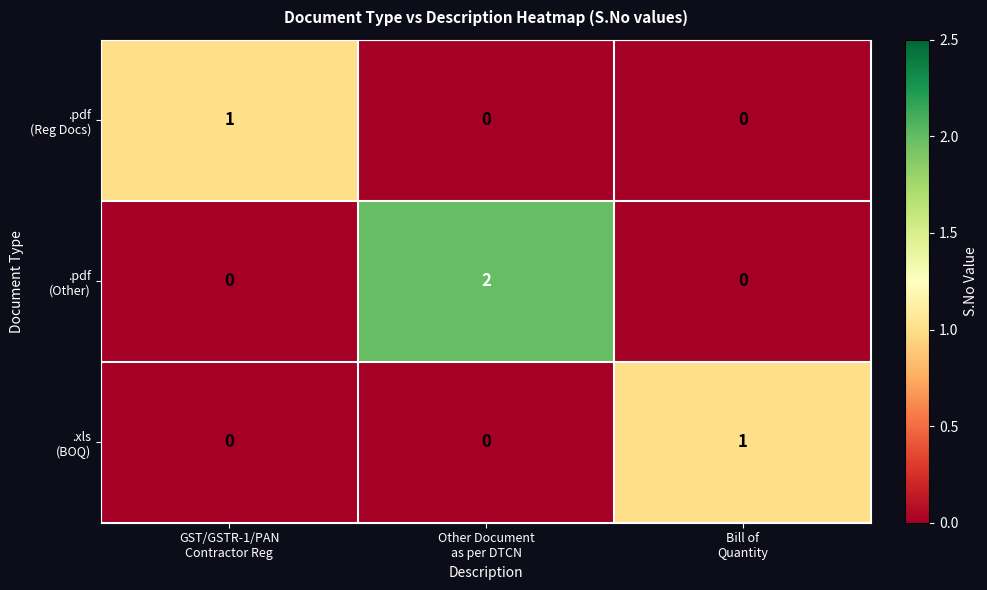

At how many categories does at least one series exceed 0?

3